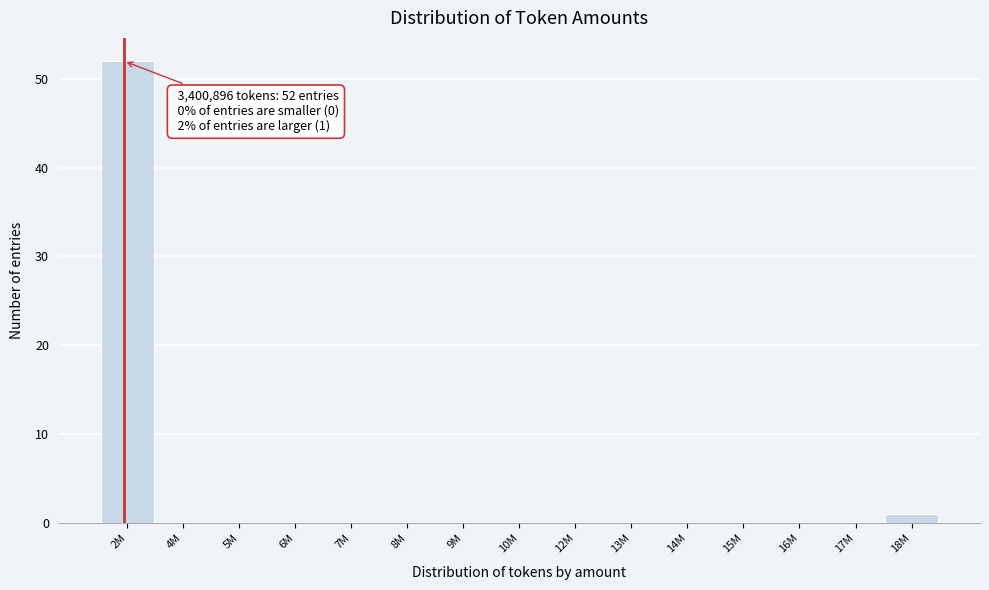

Reading left to right, list all the values displayed in this chart.

2M=52	4M=0	5M=0	6M=0	7M=0	8M=0	9M=0	10M=0	12M=0	13M=0	14M=0	15M=0	16M=0	17M=0	18M=1